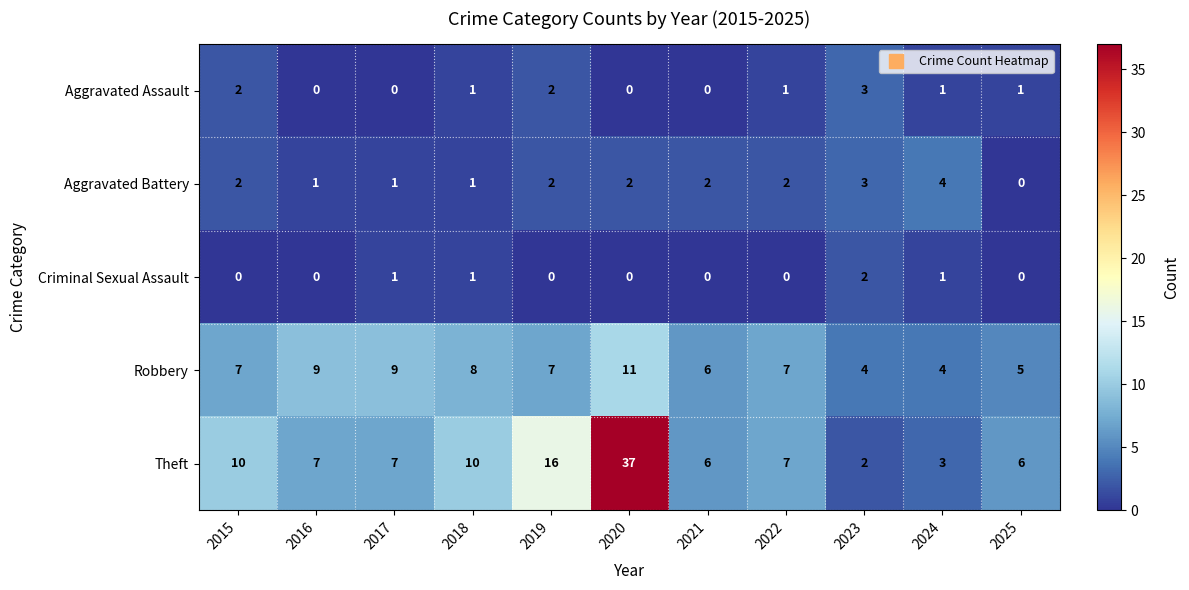

True or false: Theft has a value of 6 at 2021.

True